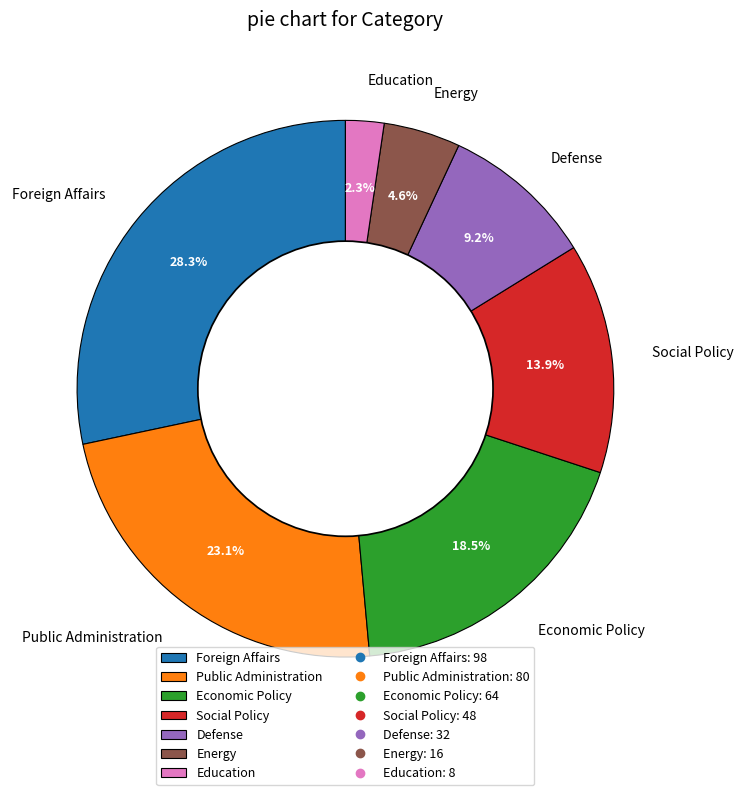

Does Foreign Affairs account for over 50% of the chart?

No